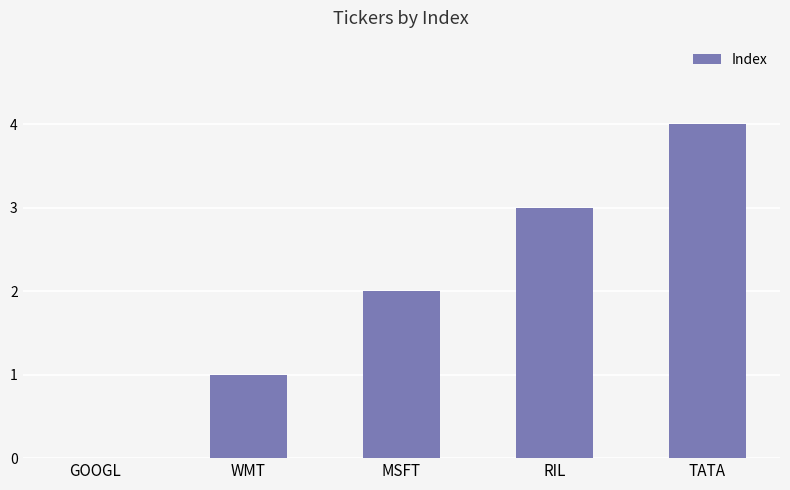

Reading left to right, transcribe all the data shown in this chart.

0	1	2	3	4